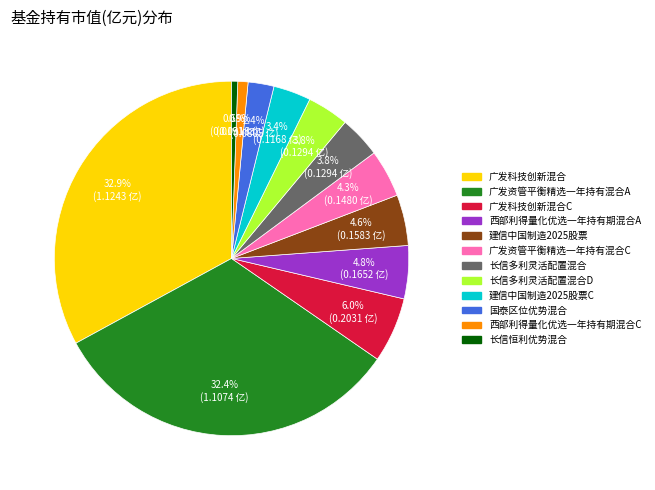

Does any single category account for the majority?

No